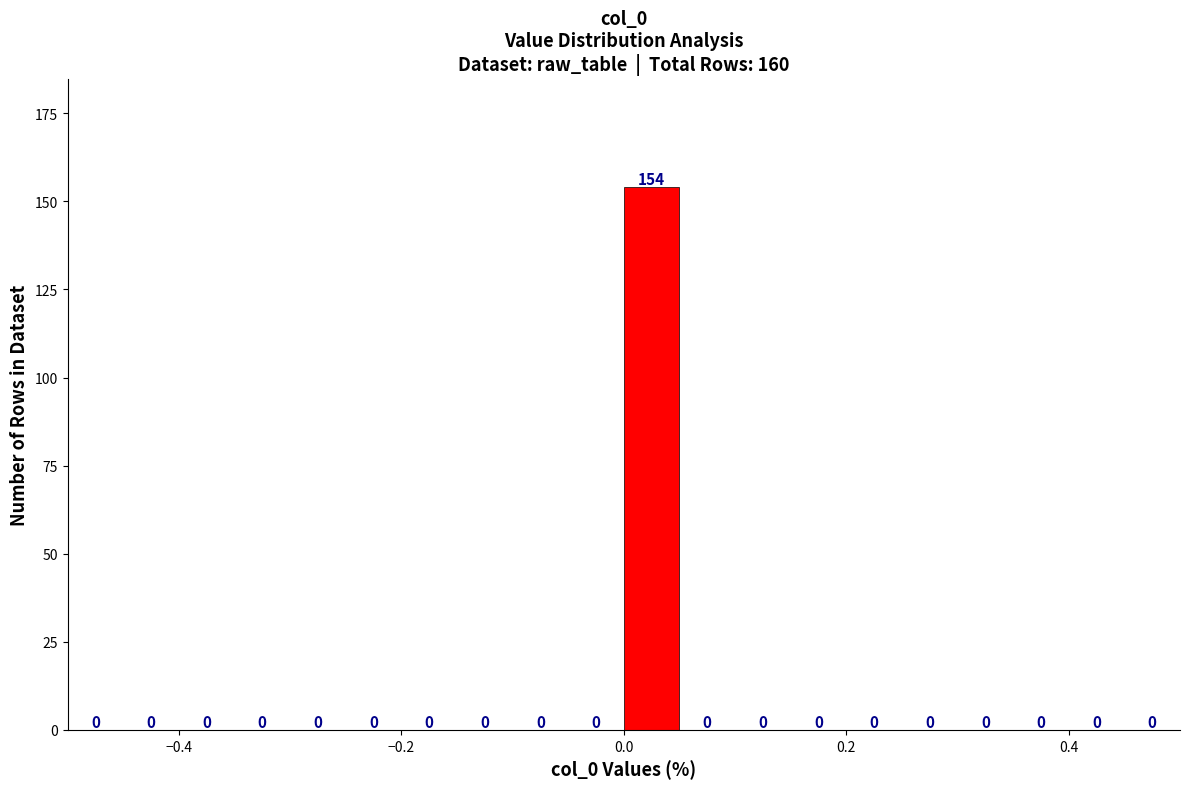

Around what value on the x-axis is the tallest bar? Give the approximate position of its centre, as read against the axis.

0.02